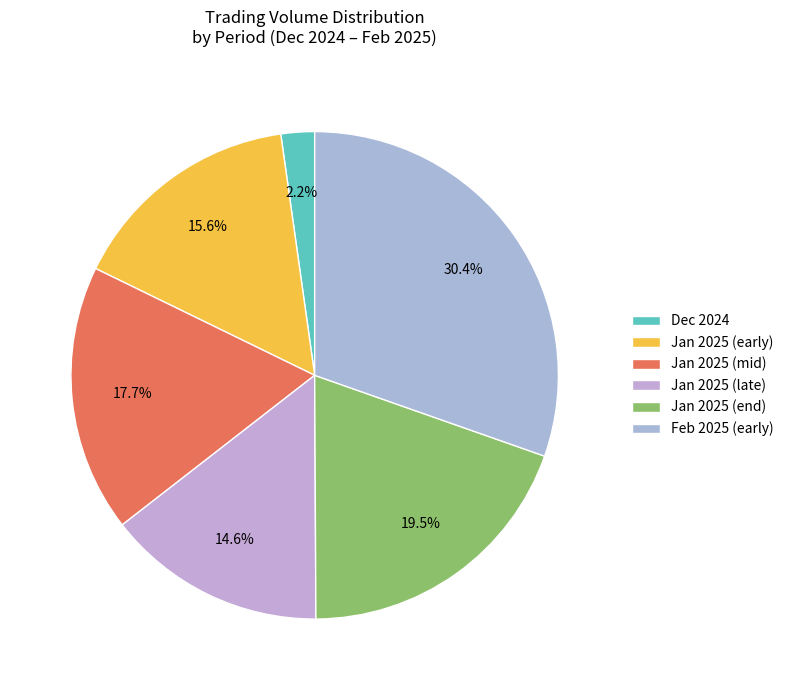

Count the number of slices in the pie.

6